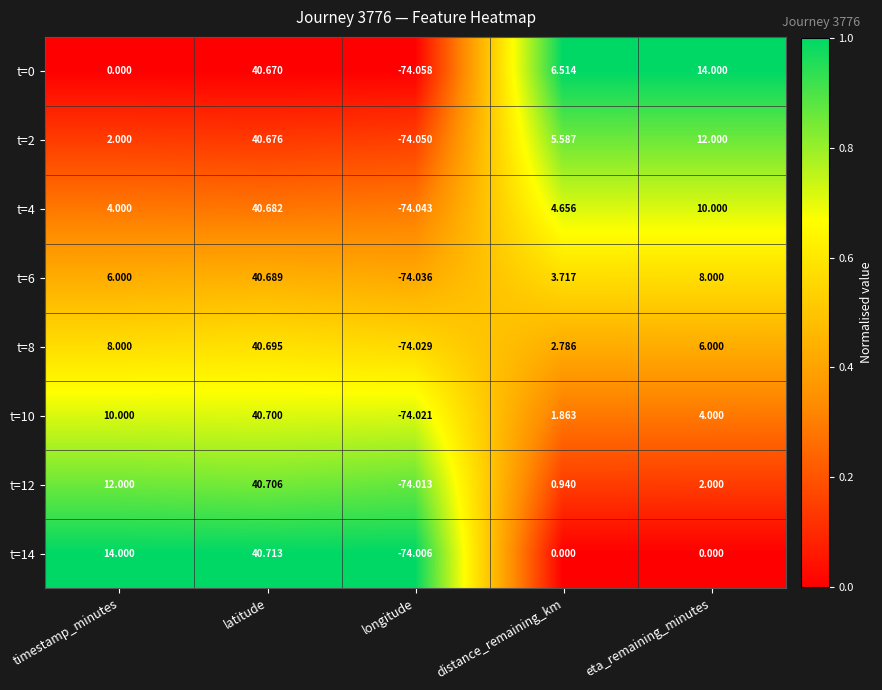

List the labels in order of t=12 value, smallest first.

longitude, distance_remaining_km, eta_remaining_minutes, timestamp_minutes, latitude